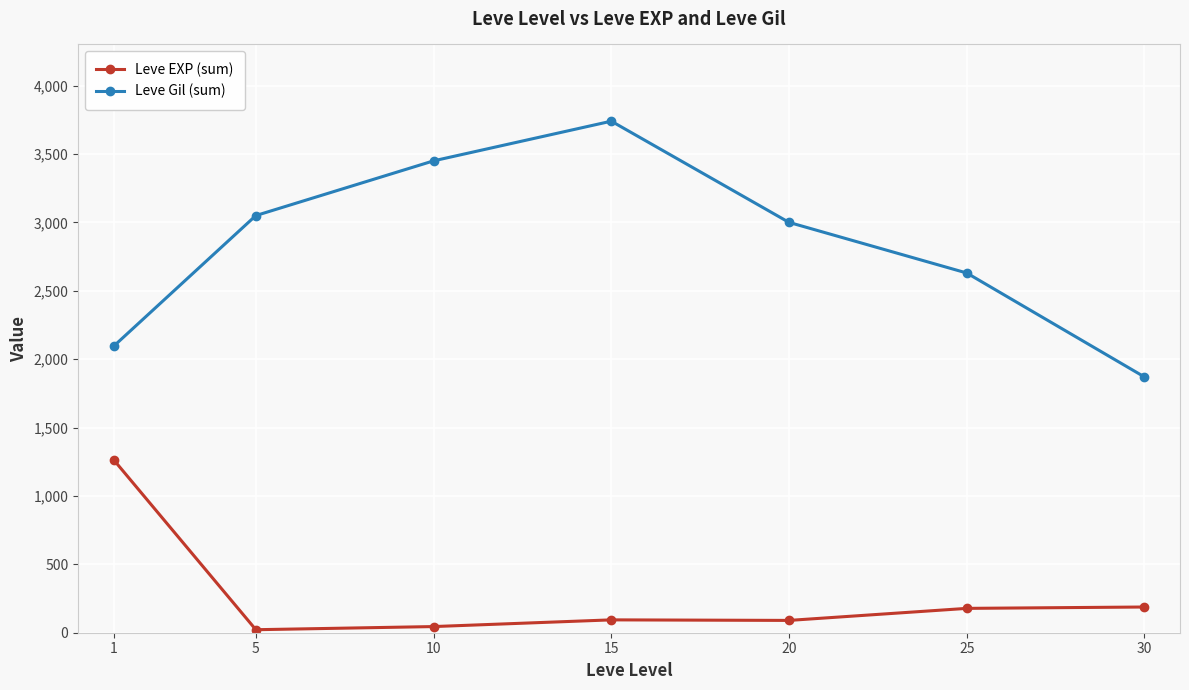

Does the chart have visible grid lines?

Yes